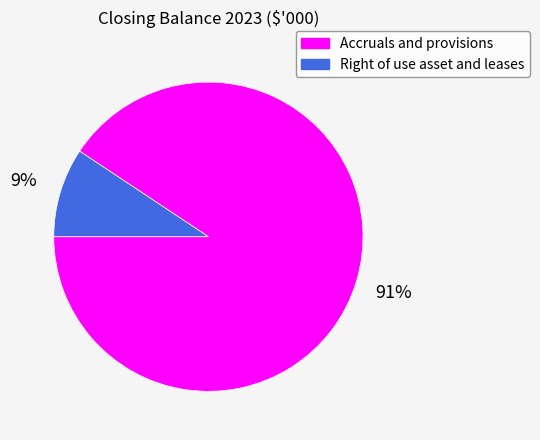

Which slice is the smallest?

Right of use asset and leases